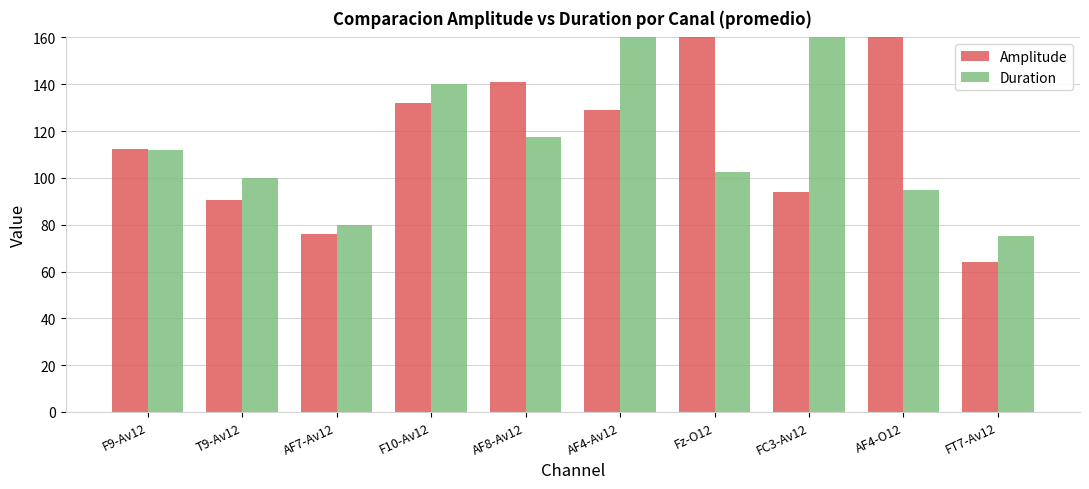

What position from the right is T9-Av12?

9